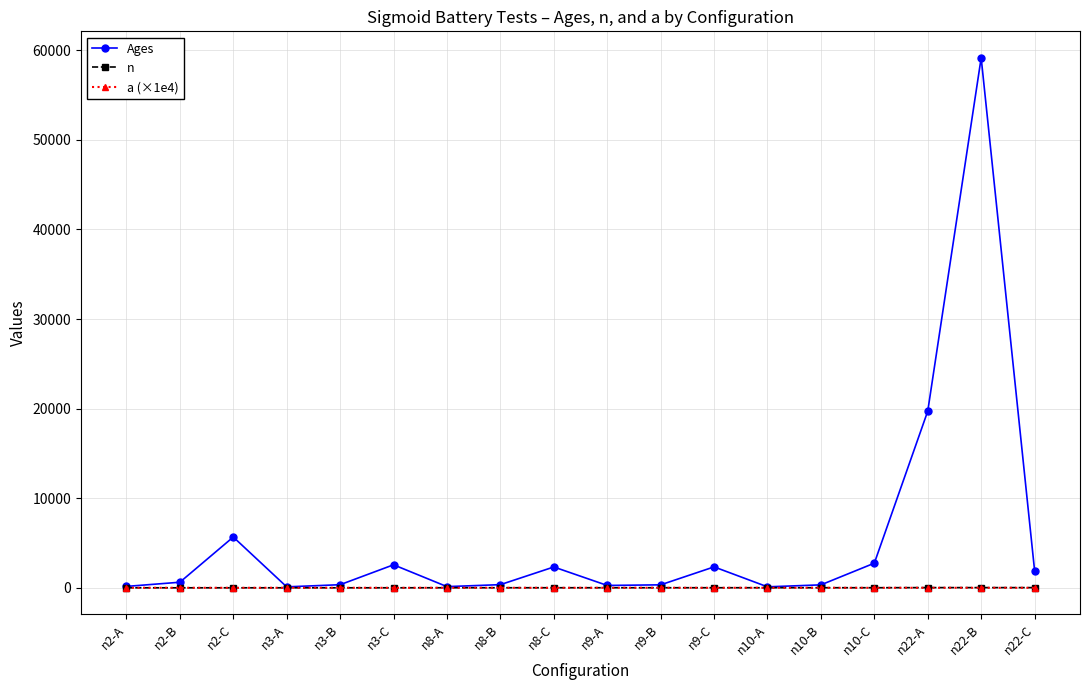

Which series has the widest spread of values?

Ages